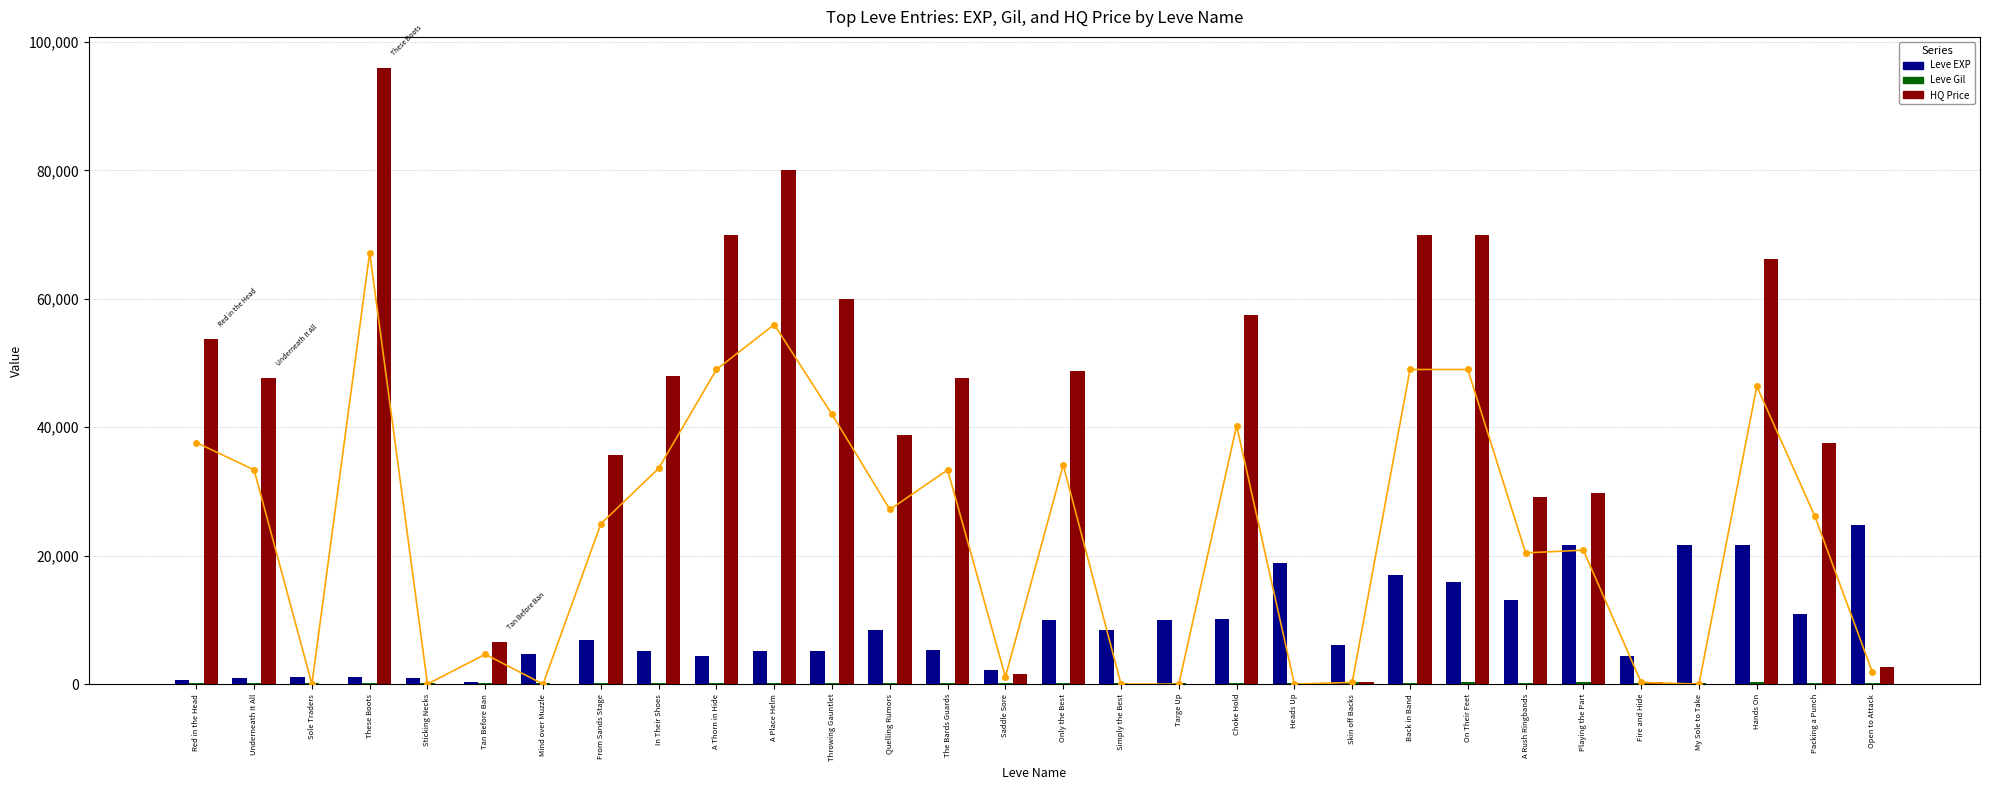

What is the difference between the second highest and second lowest values in the currentAveragePriceHQ series?

80004.0